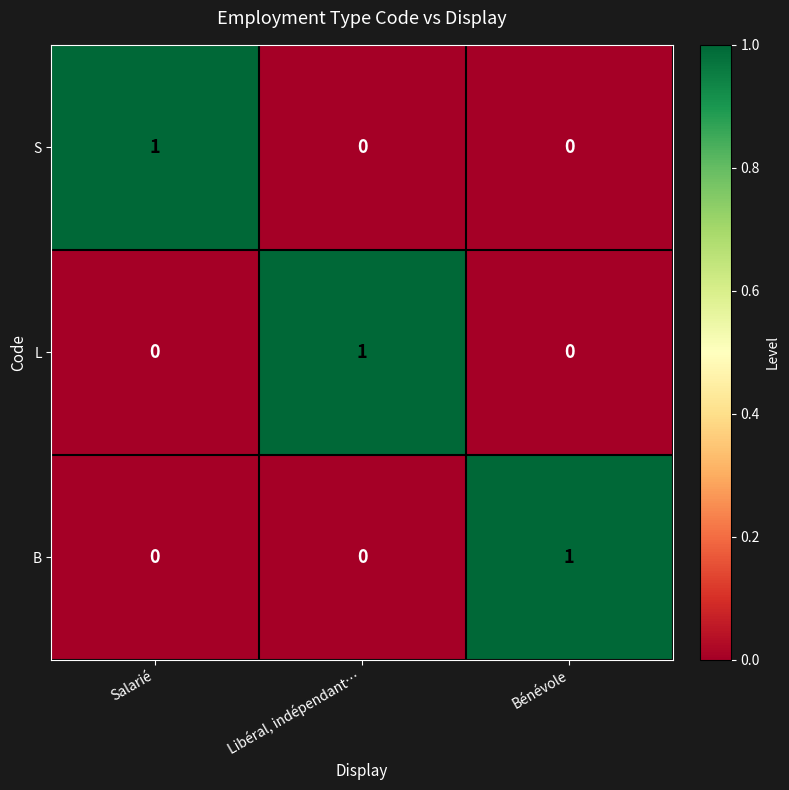

Reading right to left, transcribe all the data shown in this chart.

S: Bénévole=0	Libéral, indépendant…=0	Salarié=1
L: Bénévole=0	Libéral, indépendant…=1	Salarié=0
B: Bénévole=1	Libéral, indépendant…=0	Salarié=0